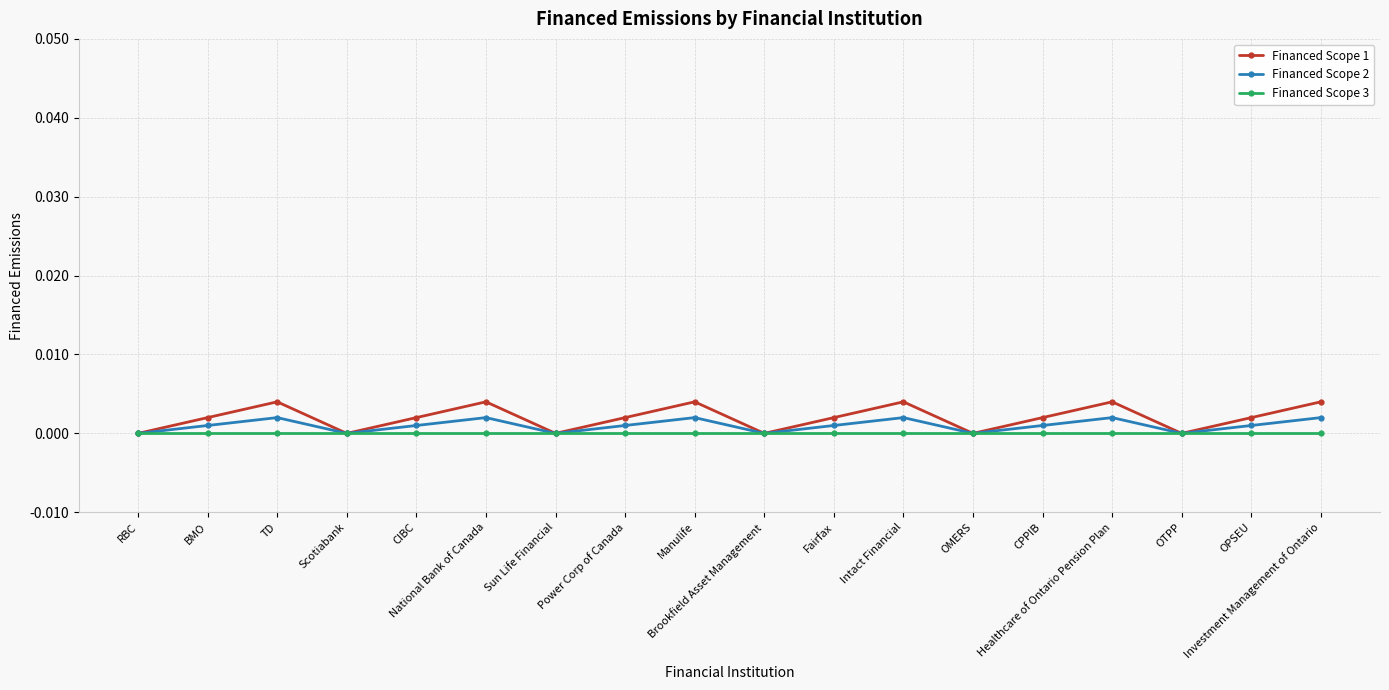

True or false: Financed Scope 2 has more than 1 interior local peaks.

True